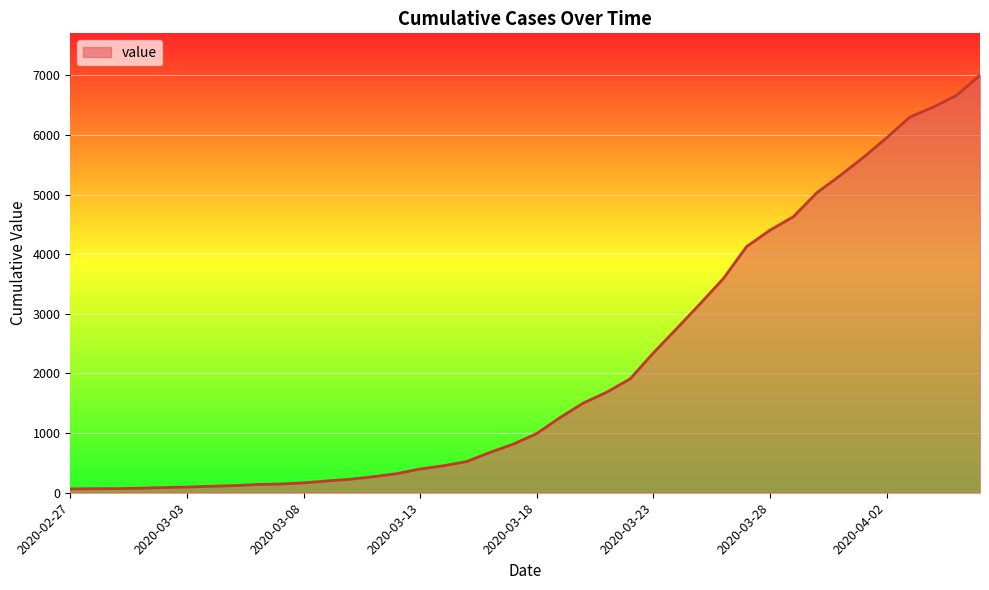

What is the average value?

2144